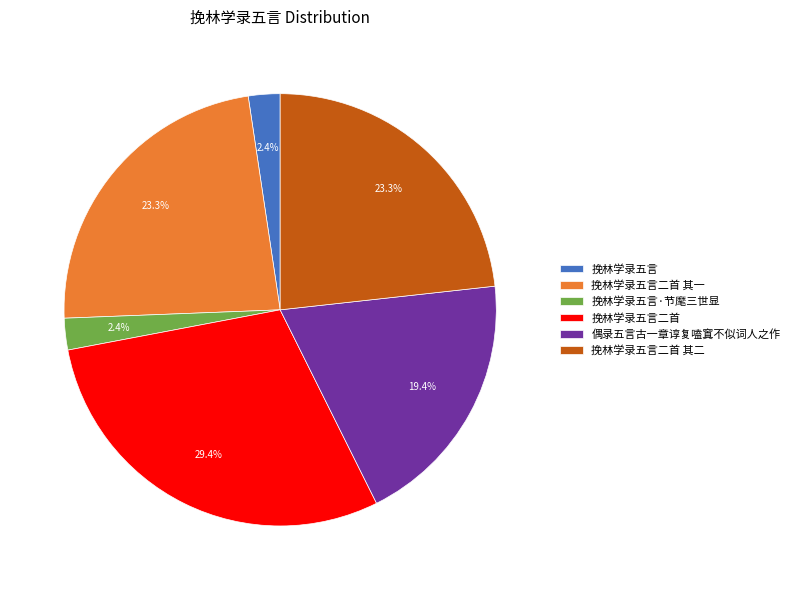

How many segments does this pie chart have?

6